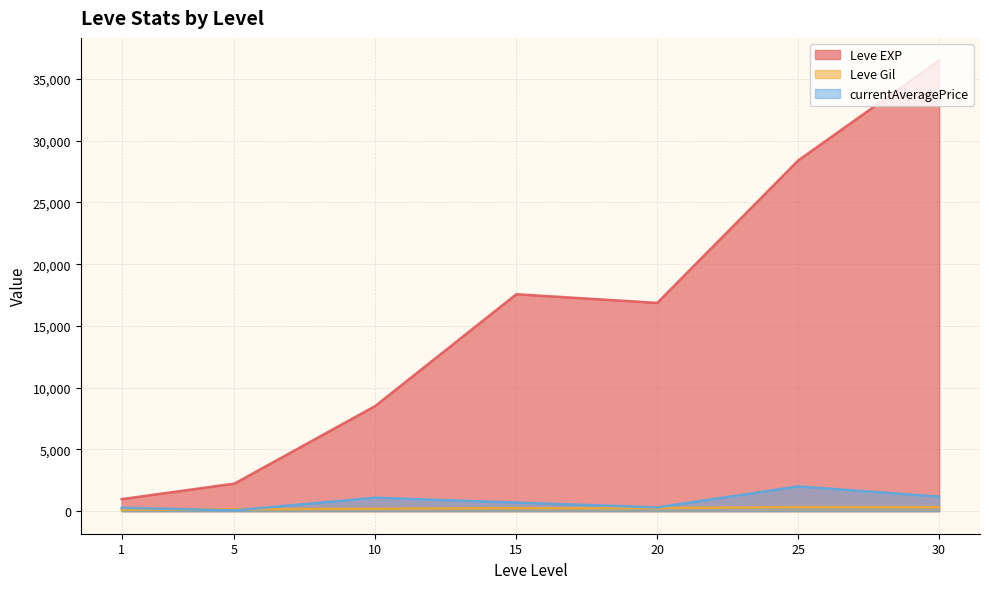

True or false: currentAveragePrice has more than 1 interior local peaks.

True